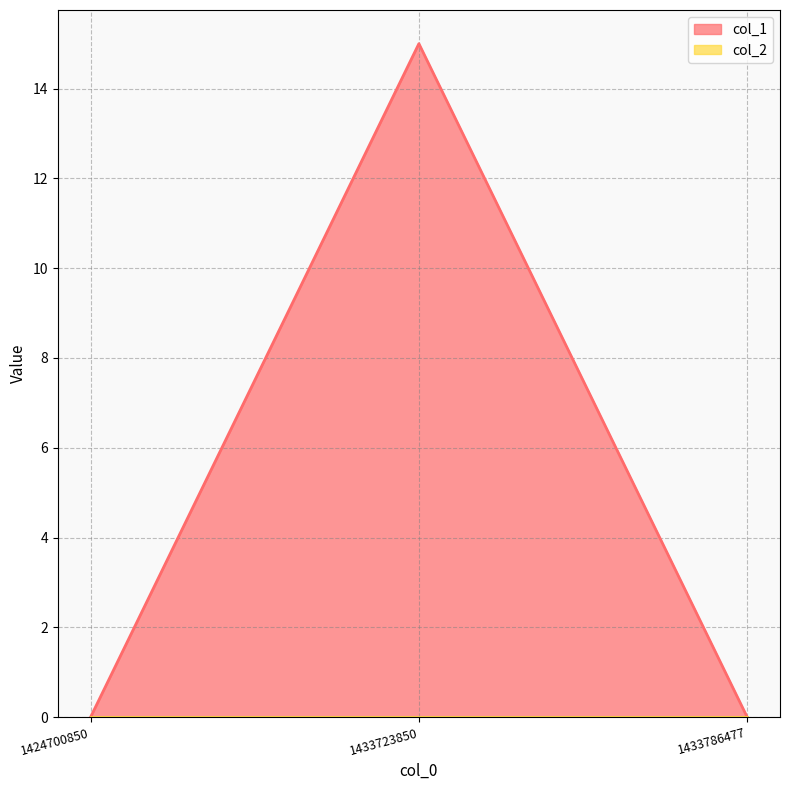

What is the average value?

5